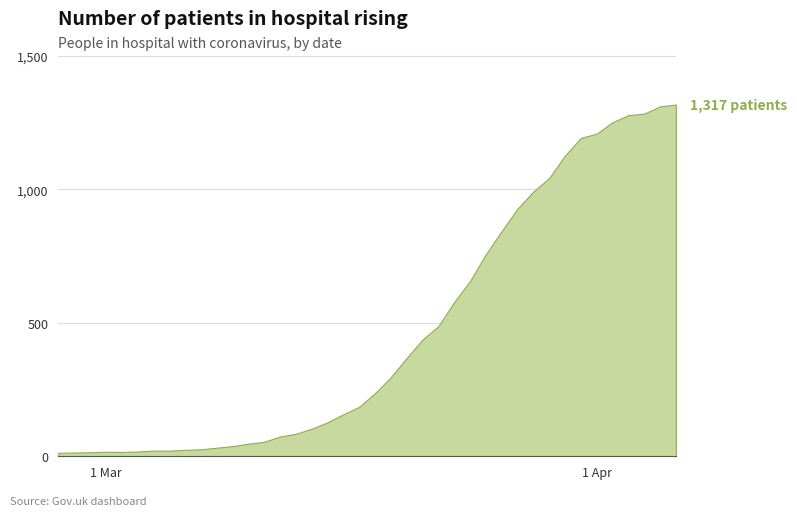

What position from the right is 2020-02-28?

39